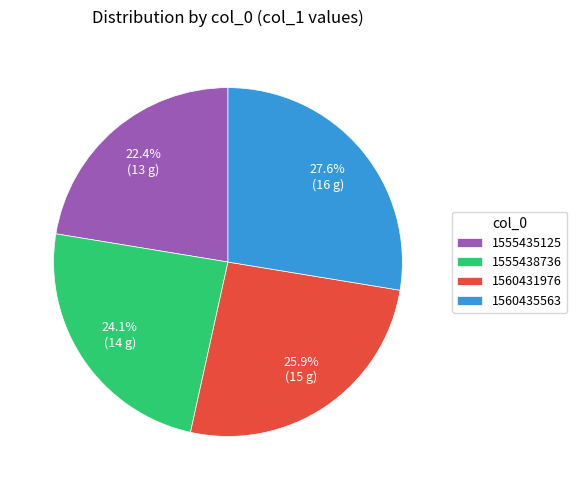

Does 1560435563 represent more than half of the total?

No